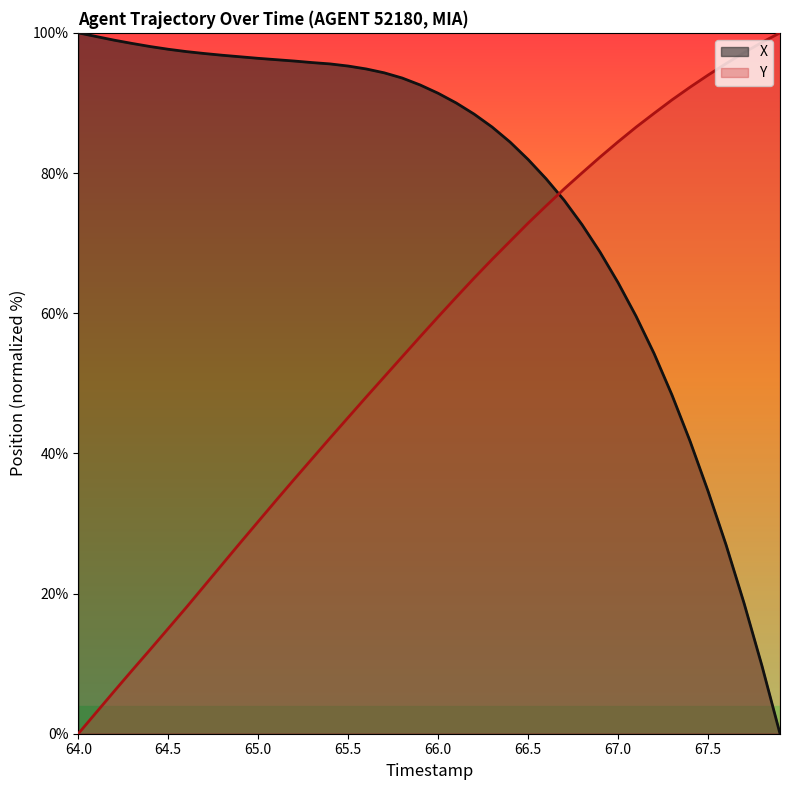

How many values in the Y series are below 59?

20